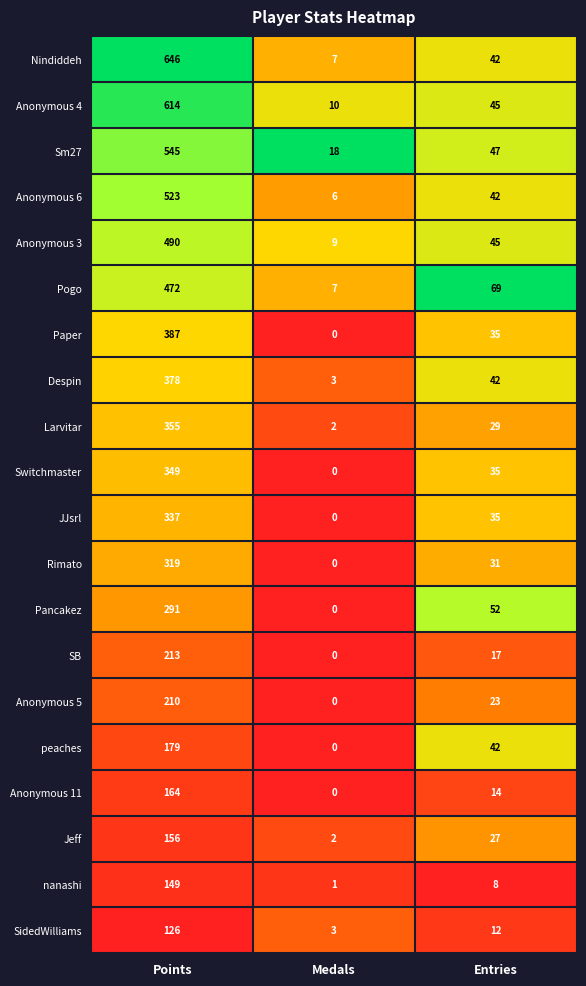

Which series has the largest range (max minus min)?

Nindiddeh